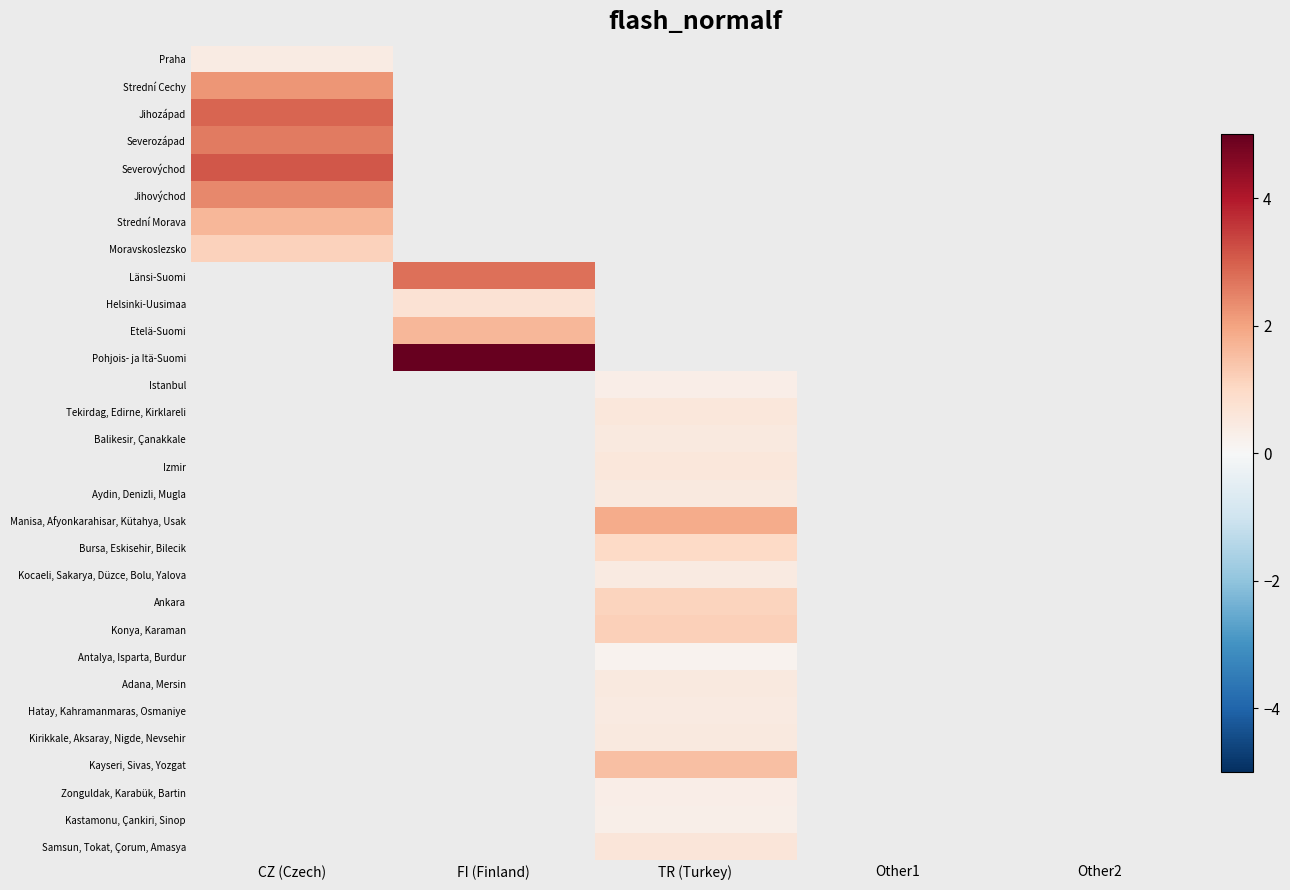

Where is Jihovýchod nearest to the value 2?

CZ (Czech)